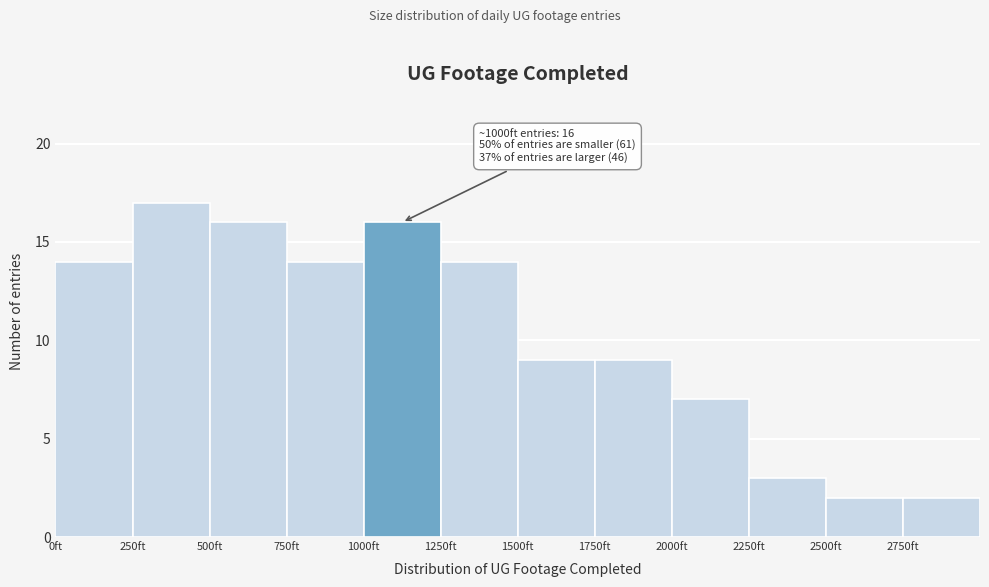

Which range on the x-axis has the tallest bar?

250 to 500